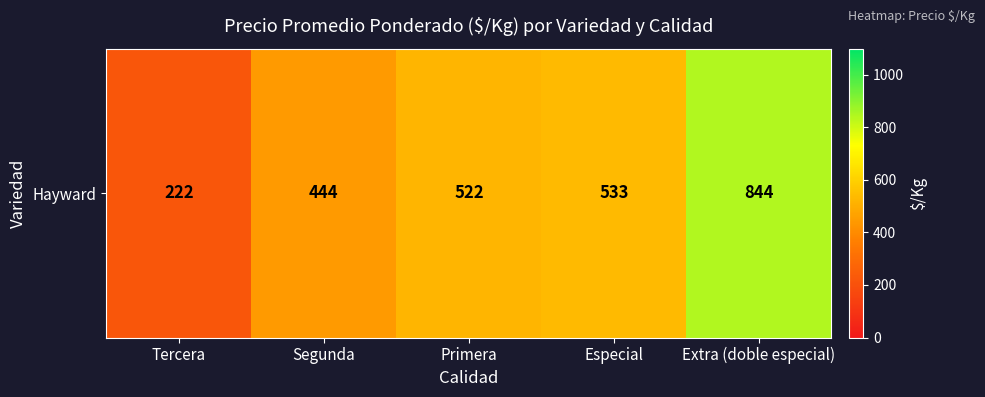

Reading right to left, list all the values displayed in this chart.

844	533	522	444	222